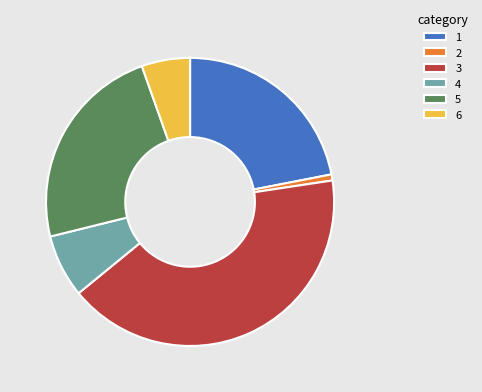

Which category has the biggest portion of the pie?

3